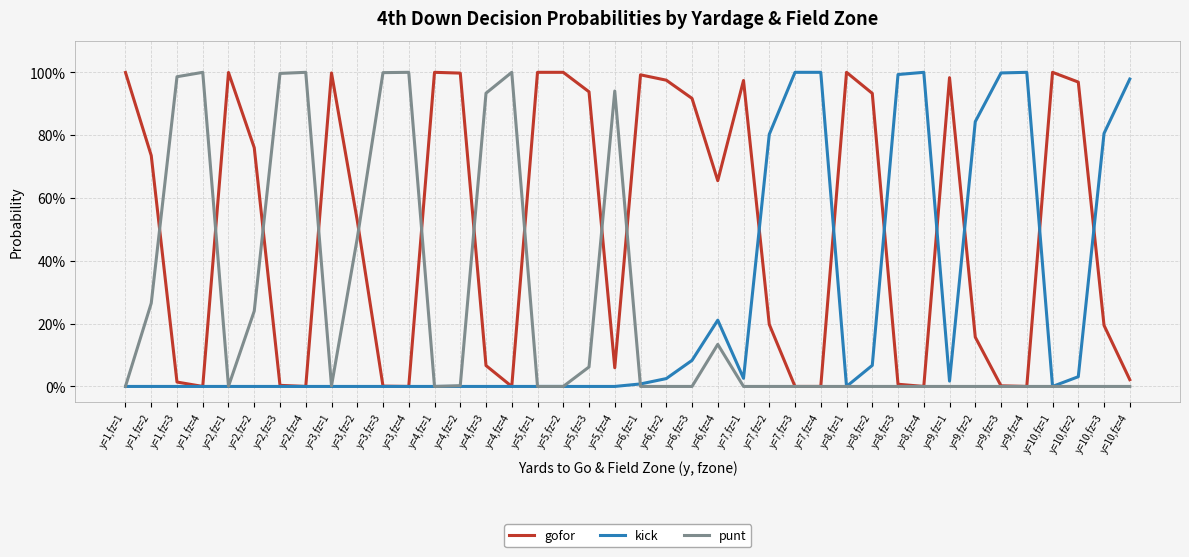

What is the spread (max minus min) of values at y=10,fz=3?

0.8